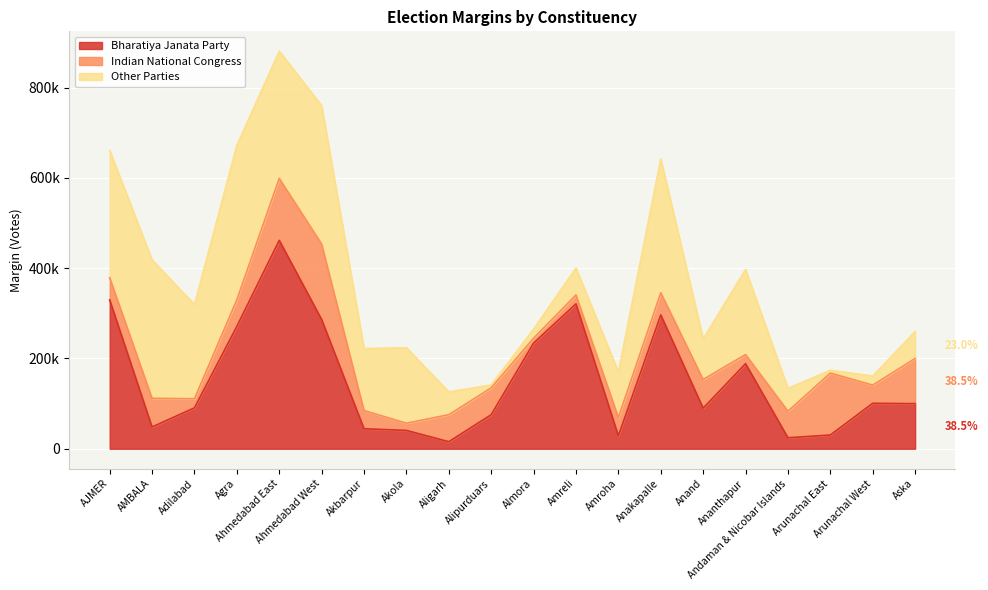

How many categories are shown in the chart?

20